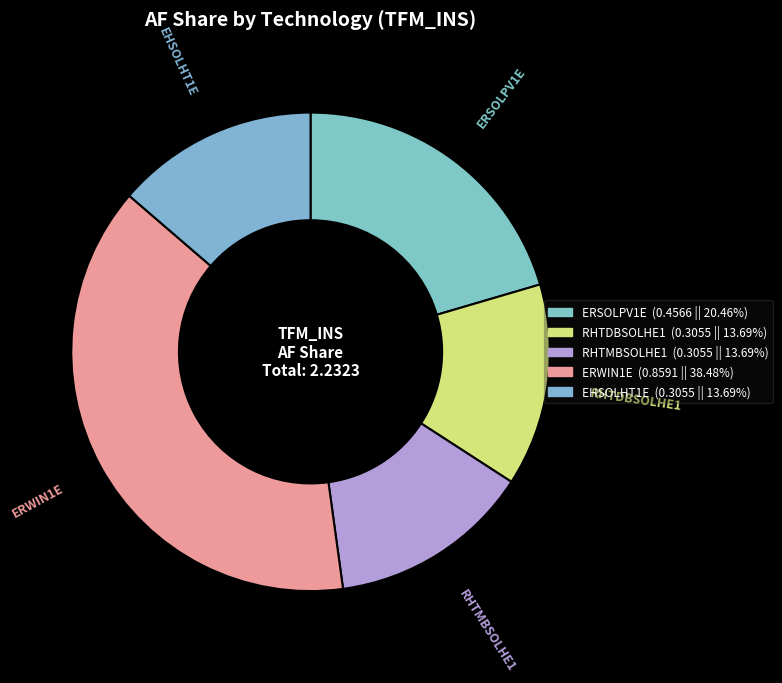

Count the number of slices in the pie.

5